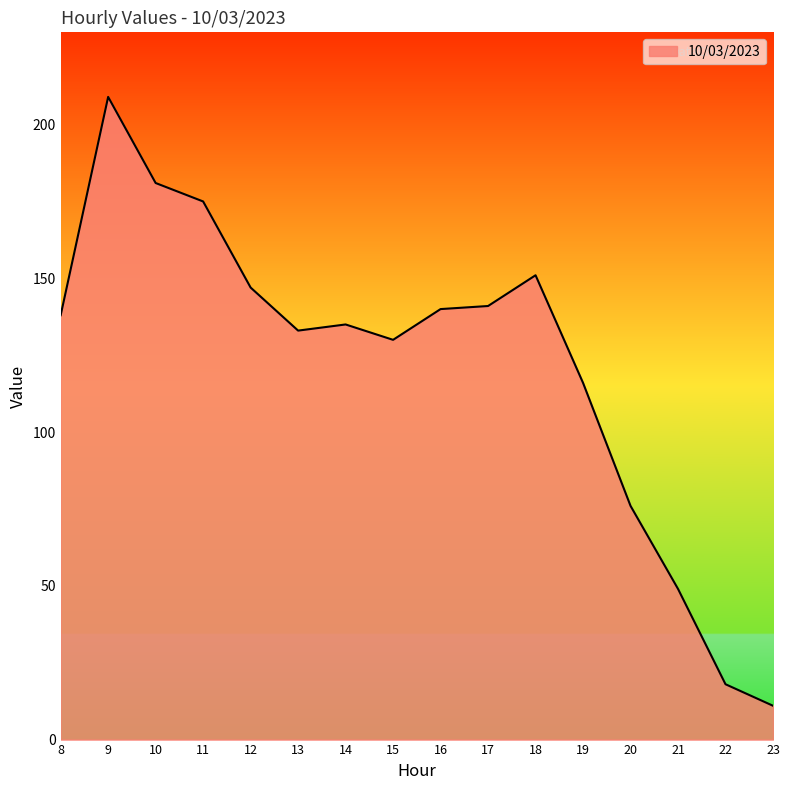

Approximately how many times larger is the value at 22 compared to 13?

0.1